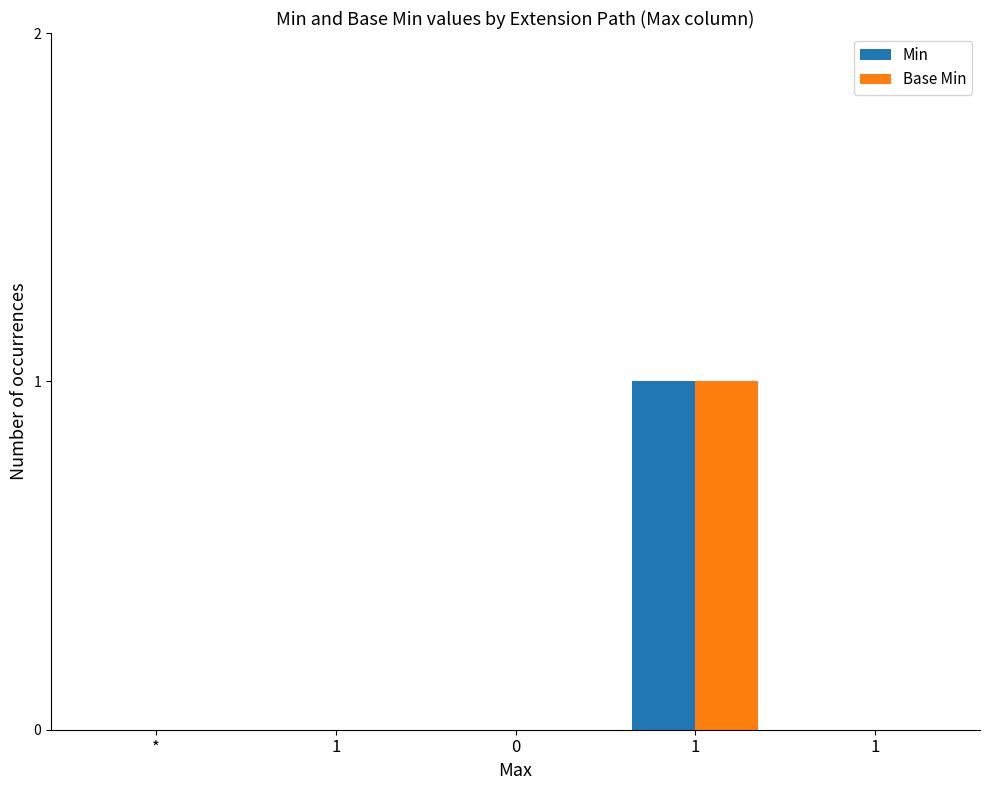

What is the maximum value for Base Min?

1